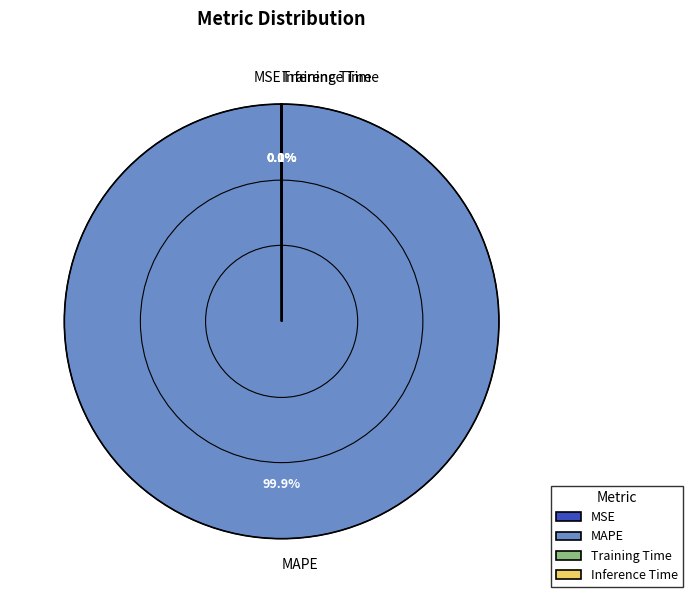

What is the largest slice in the pie chart?

MAPE